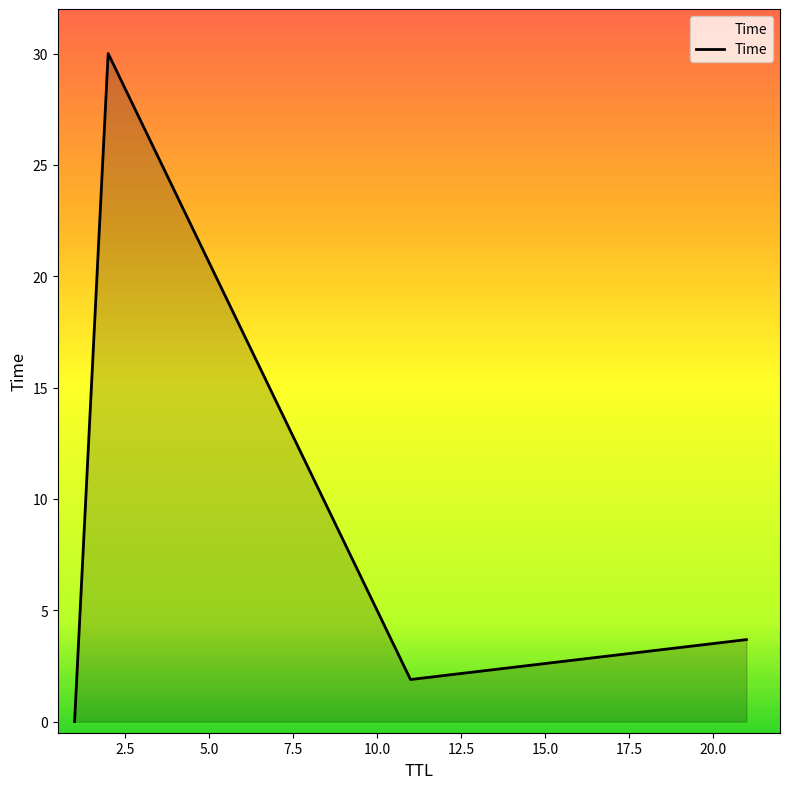

What is the average value?

8.9